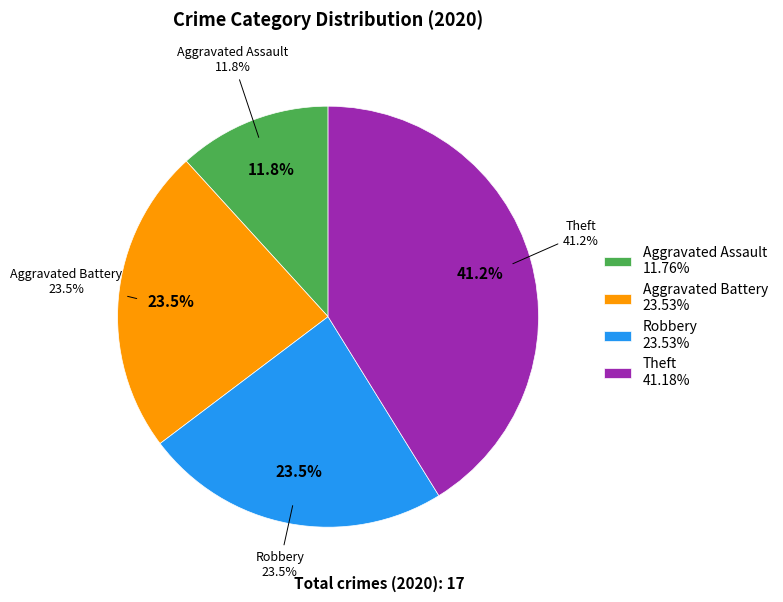

Which has a higher value, Aggravated Assault or Robbery?

Robbery